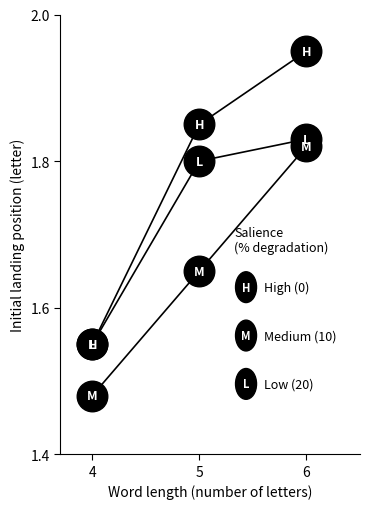

Is this an area chart (filled region under the line)?

No